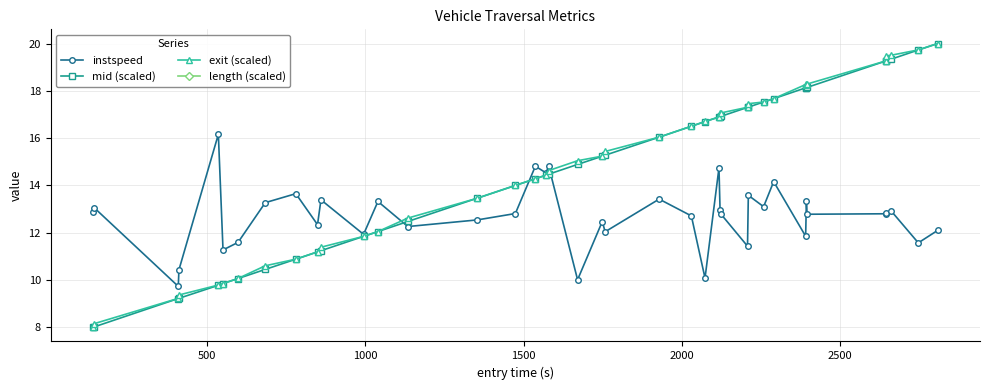

How many lines are shown in the chart?

4